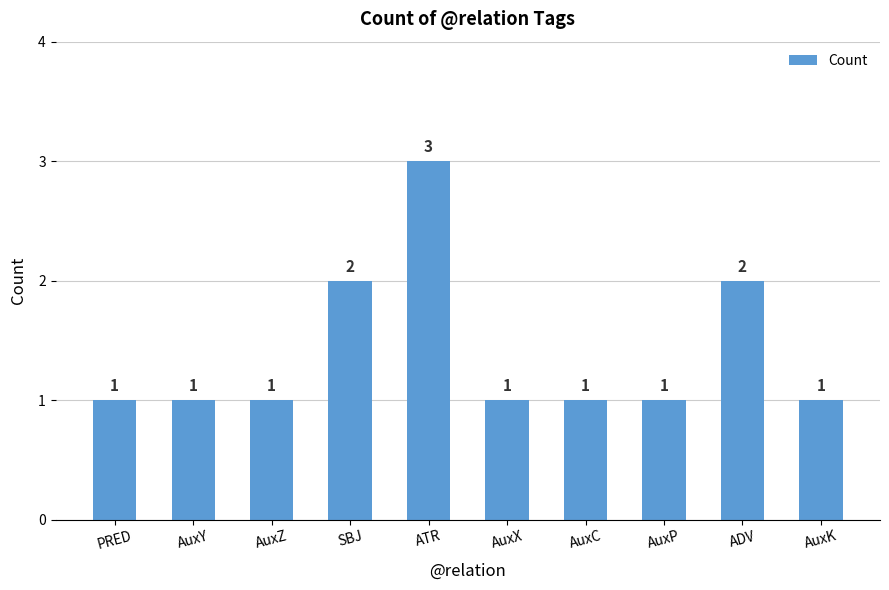

Count the values in the range 1 to 2.

9